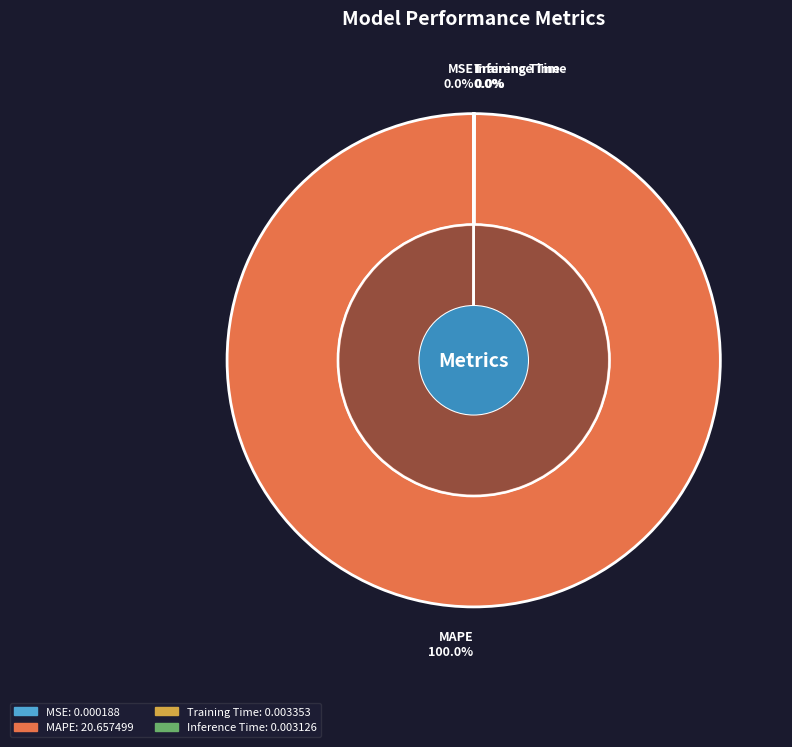

Count the number of slices in the pie.

4